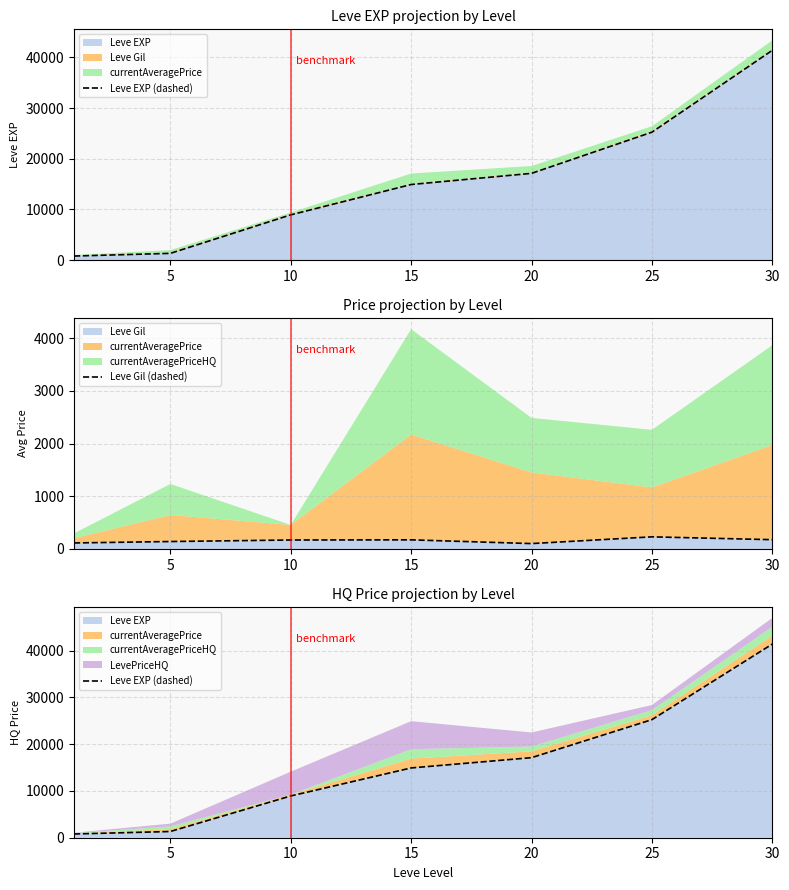

What is the difference between the Leve EXP (dashed) values at 15 and 30?

26490